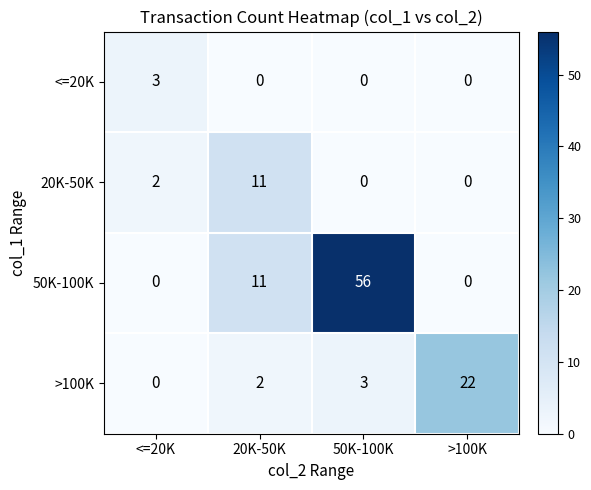

At which category is the sum across all series the highest?

50K-100K